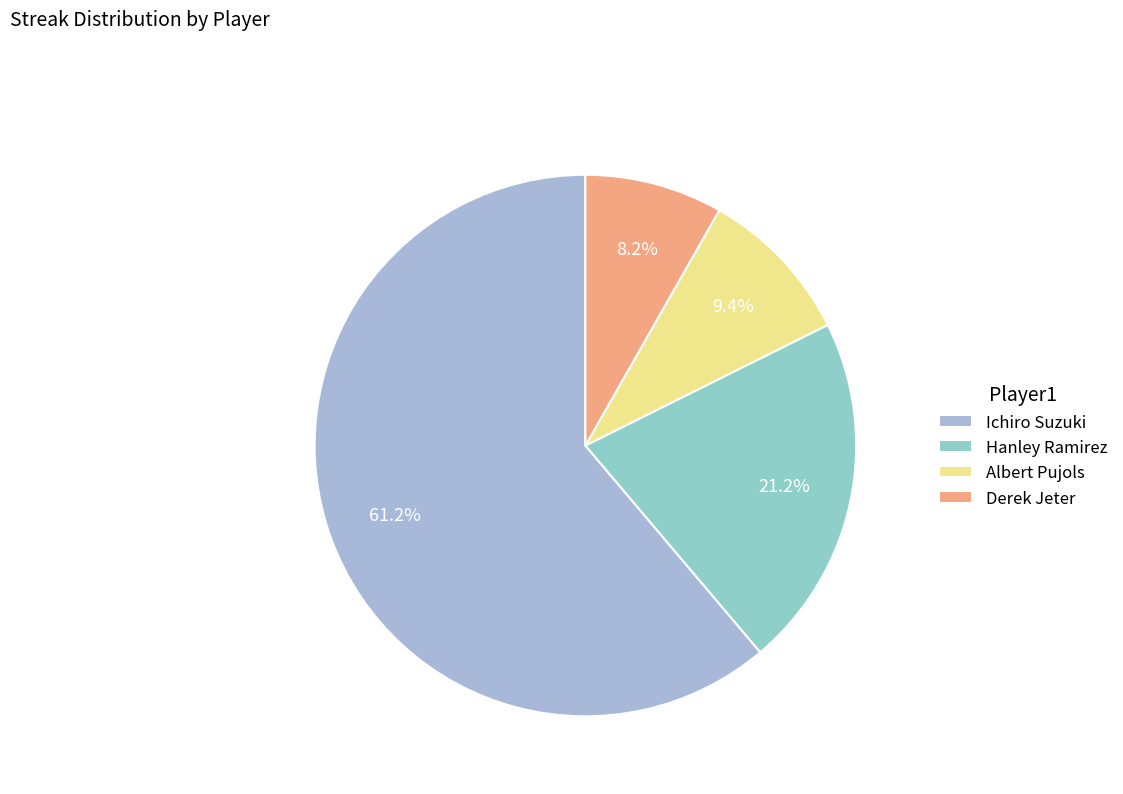

Approximately how many times larger is the value at Derek Jeter compared to Albert Pujols?

0.9